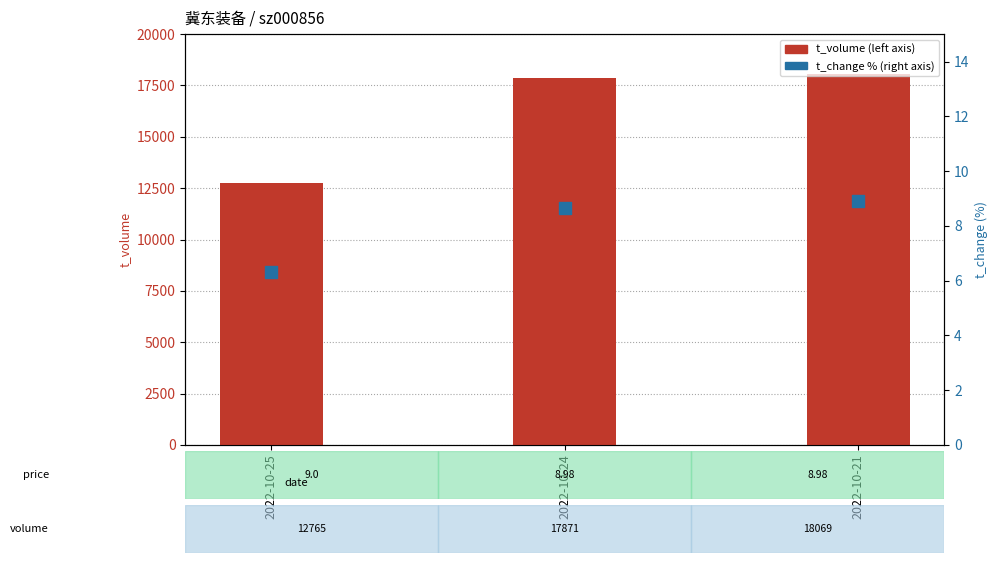

Which series has the widest spread of Y values?

t_volume